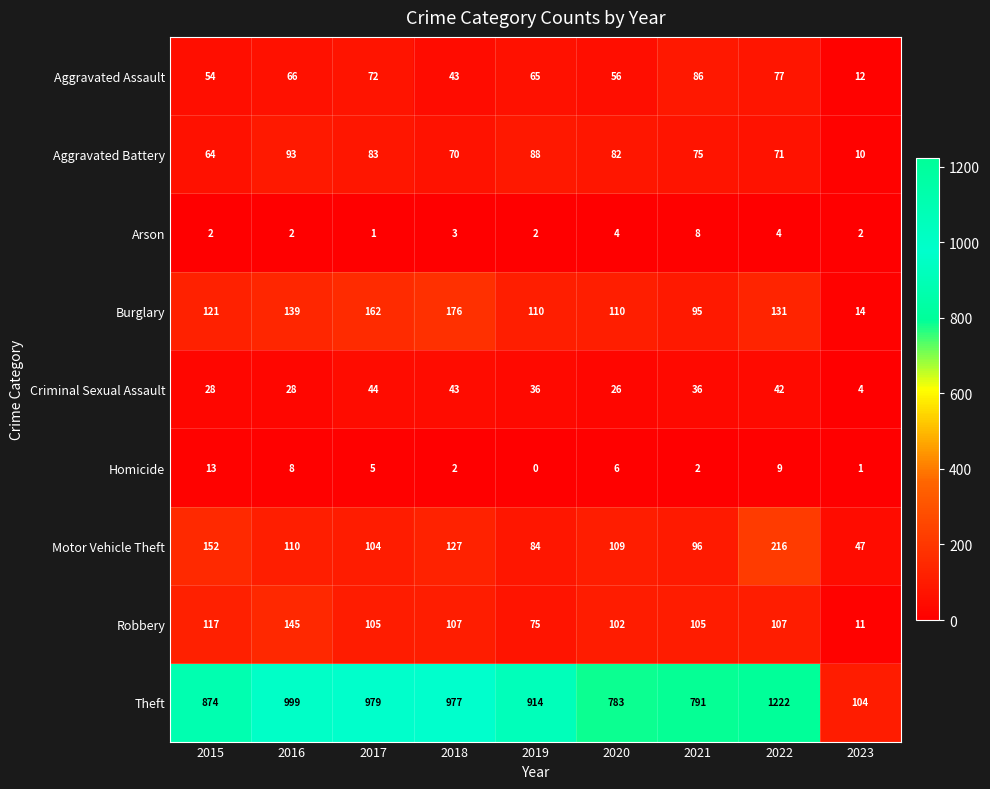

At which category is the sum across all series the highest?

2022